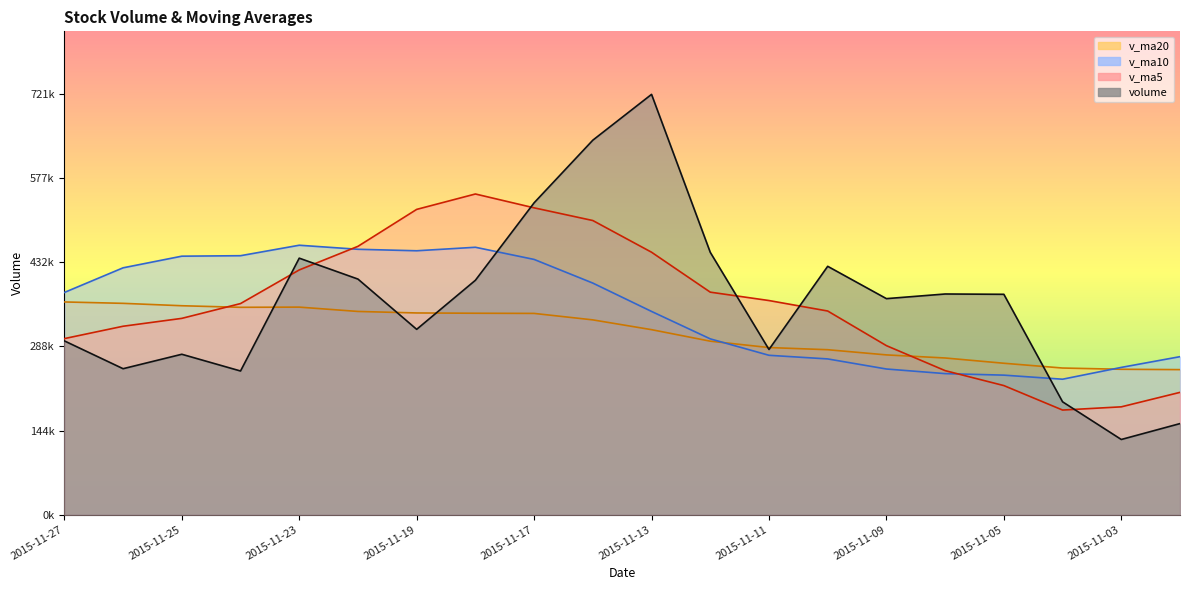

The v_ma20 series shows 259857.8 at 2015-11-05. True or false?

True